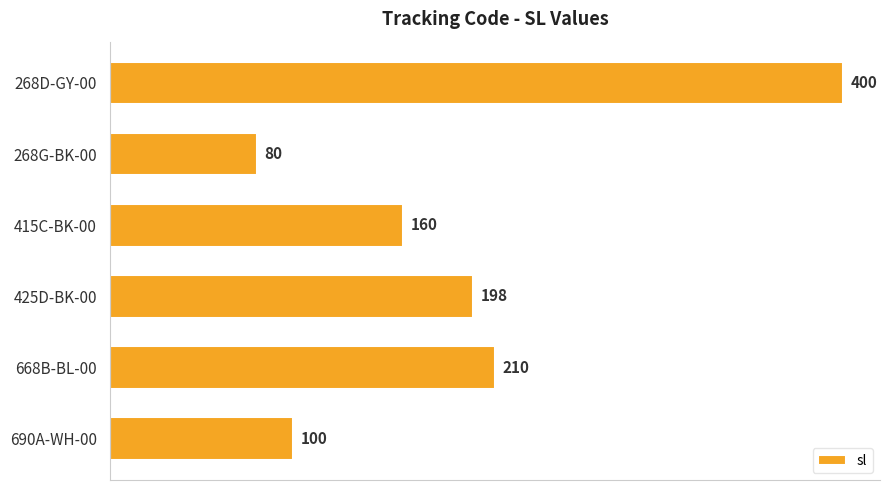

The chart shows a value of 160 at 415C-BK-00. True or false?

True